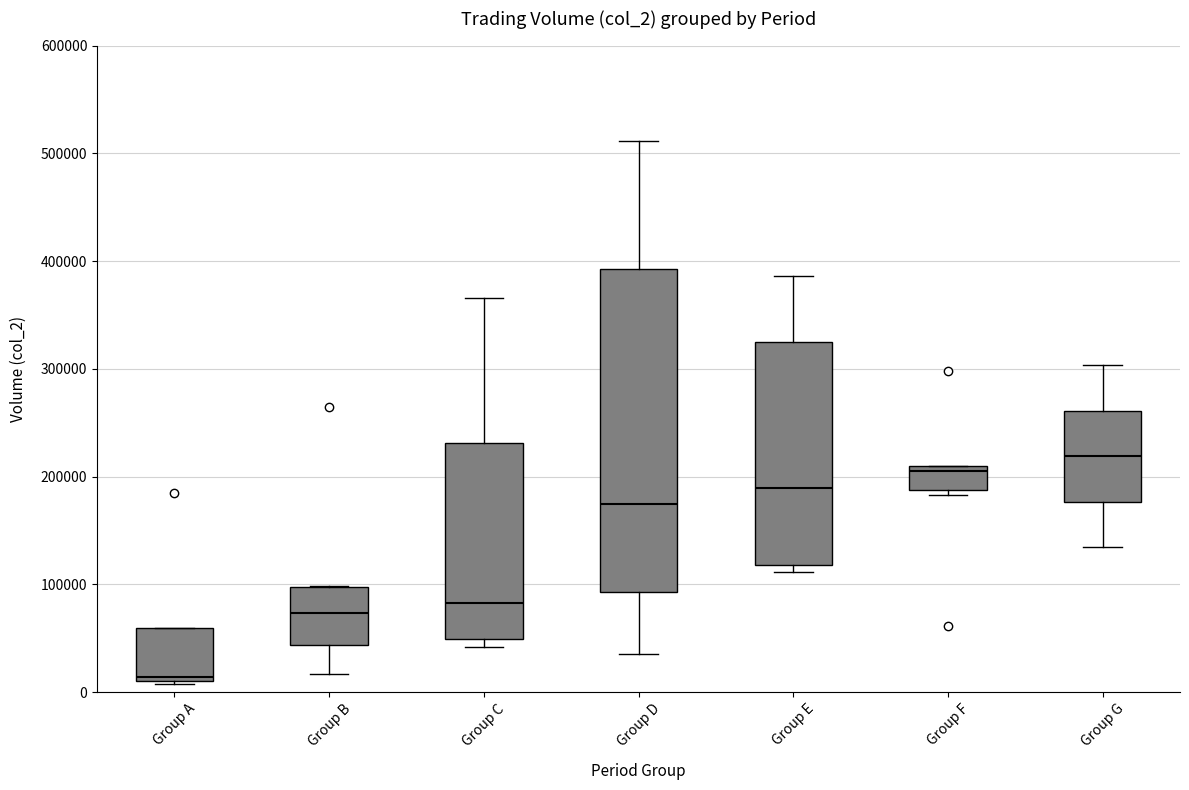

Comparing the boxes themselves (not the whiskers), which one is the tallest?

Group D